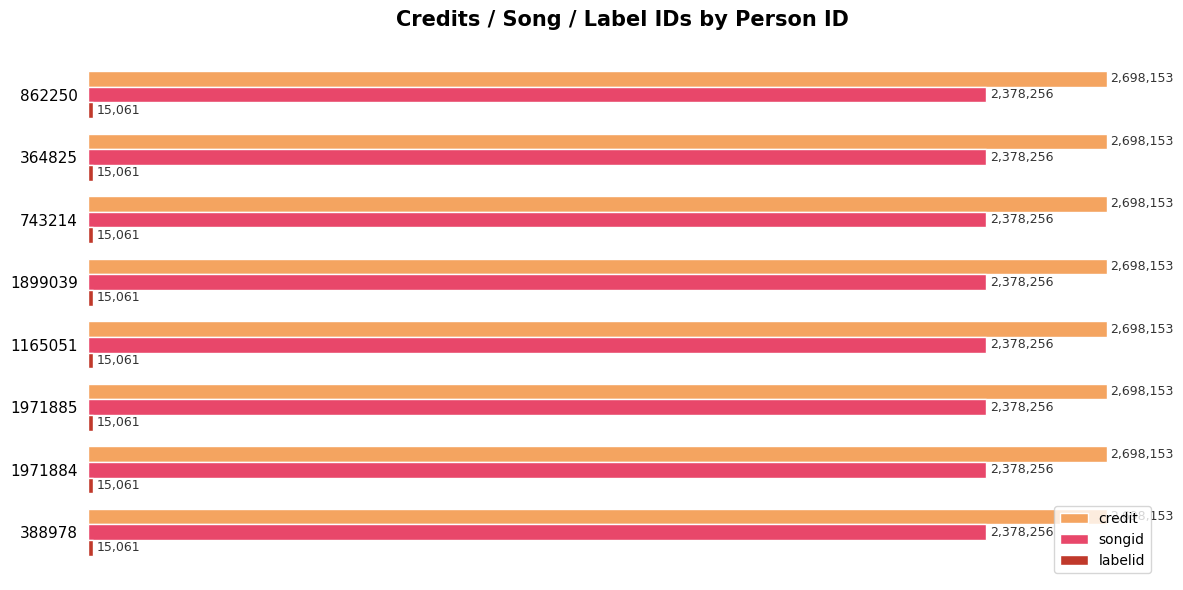

At which label is credit closest to 2698153?

388978